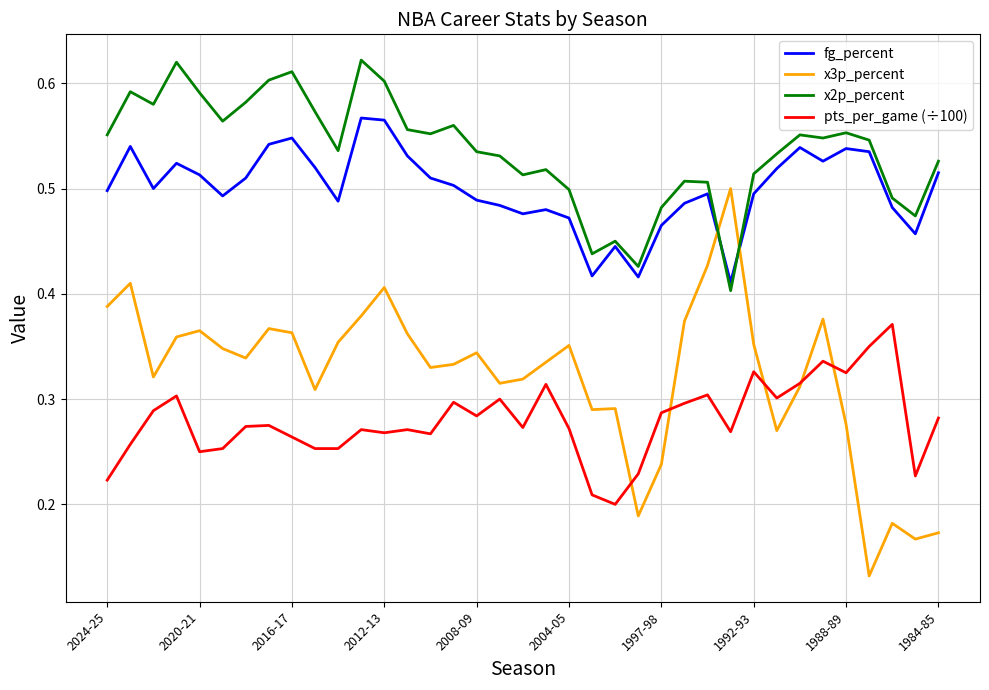

List the series in order of their peak value, highest first.

x2p_percent, fg_percent, x3p_percent, pts_per_game (÷100)